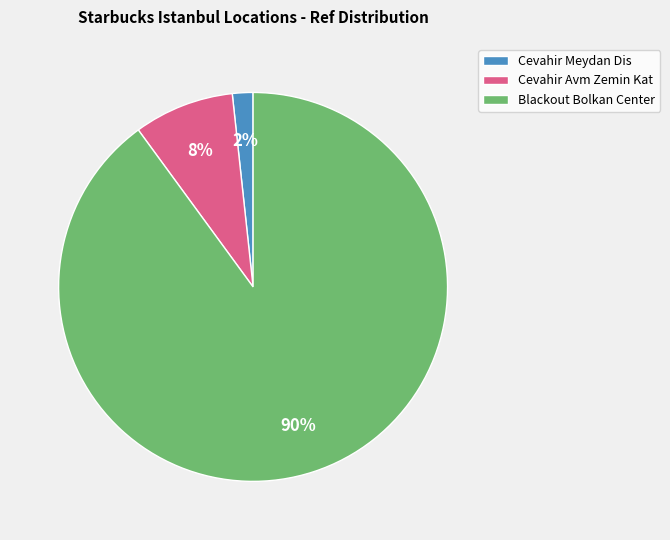

How many segments does this pie chart have?

3